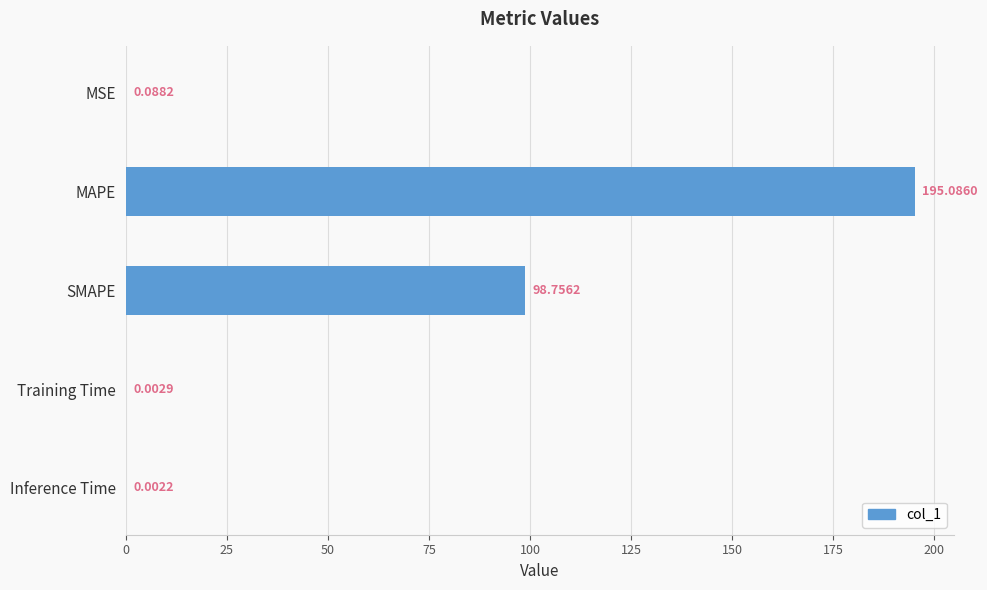

Which has a higher value, Training Time or SMAPE?

SMAPE